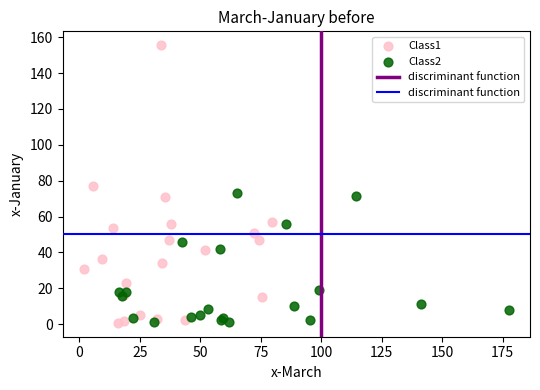

Which series contains the highest Y value?

Class1